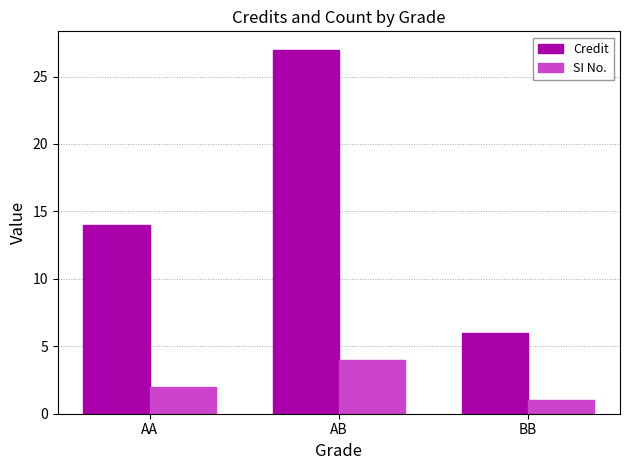

What is the minimum value shown in the chart?

1